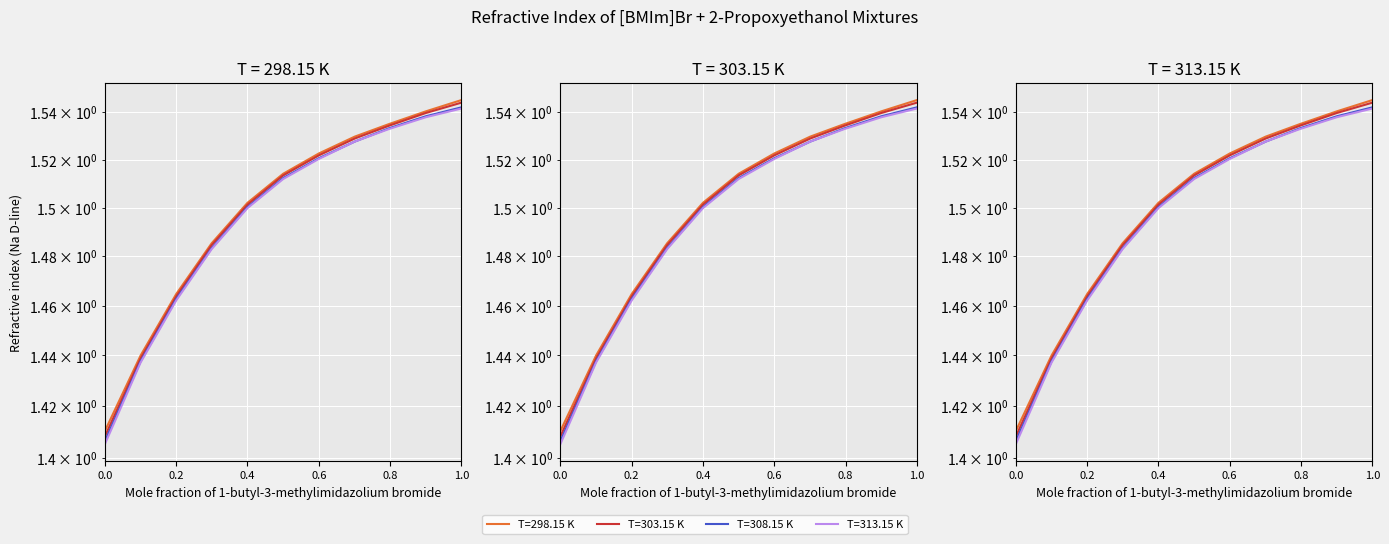

True or false: T=308.15 K has a value of 1.5 at 0.6002.

True